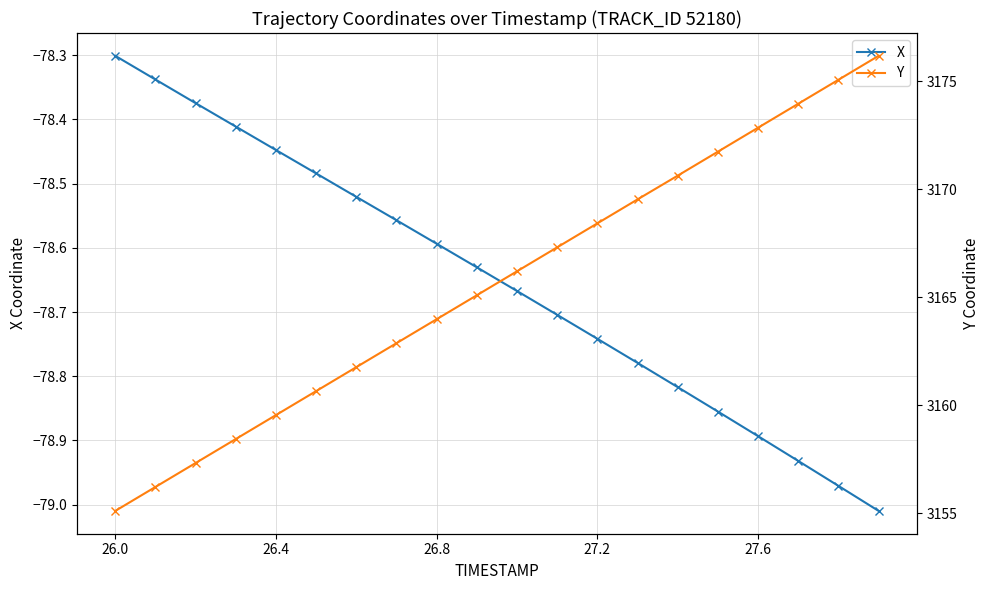

The value of X at 26.8 is -30.3. True or false?

False